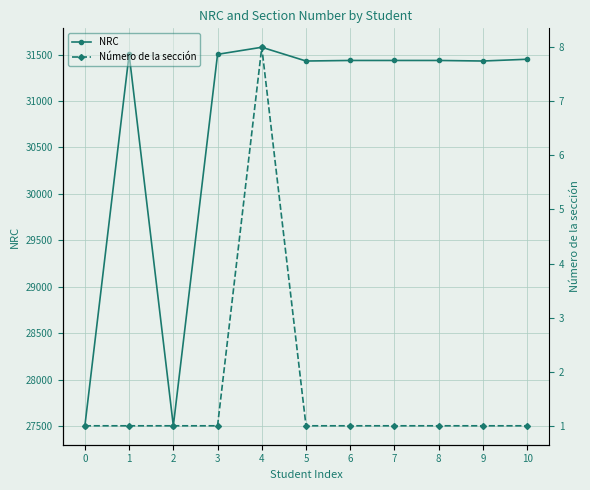

What is the difference between the highest and lowest values at 3?

31501